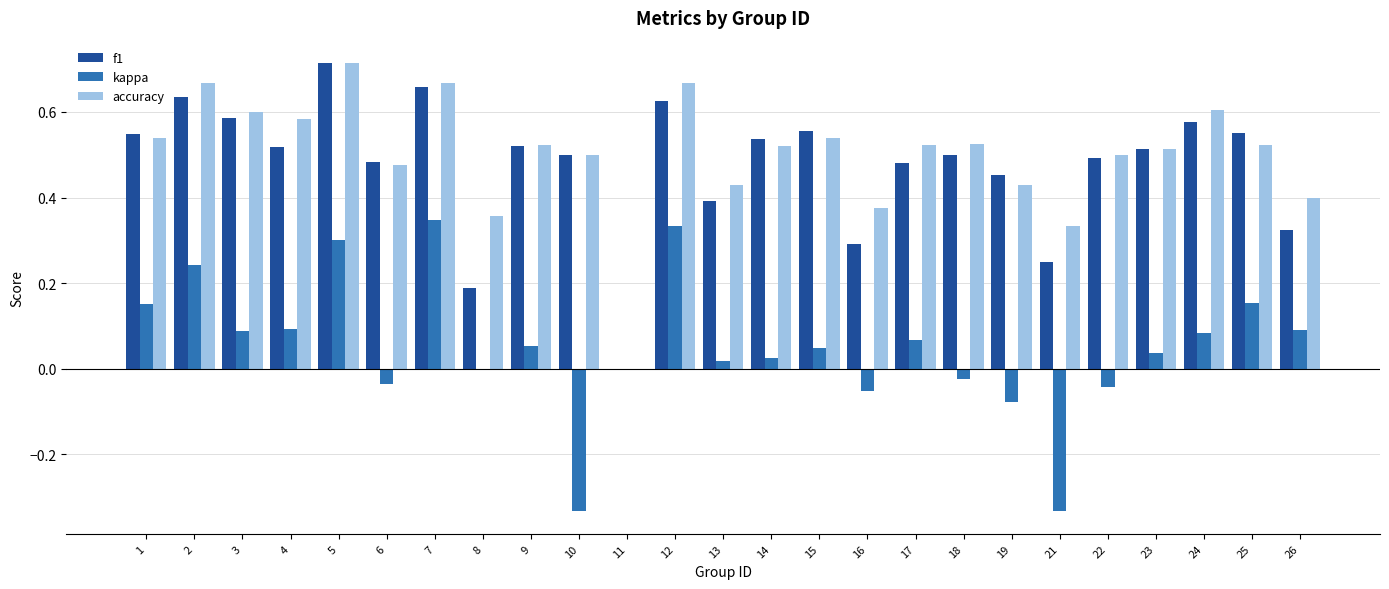

Is it true that f1 equals 0.2 at 4?

False